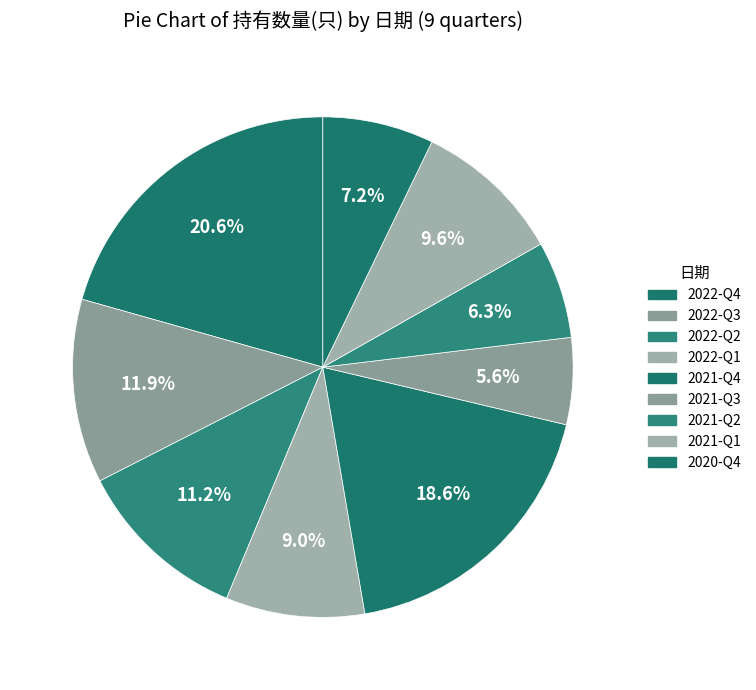

How many segments does this pie chart have?

9